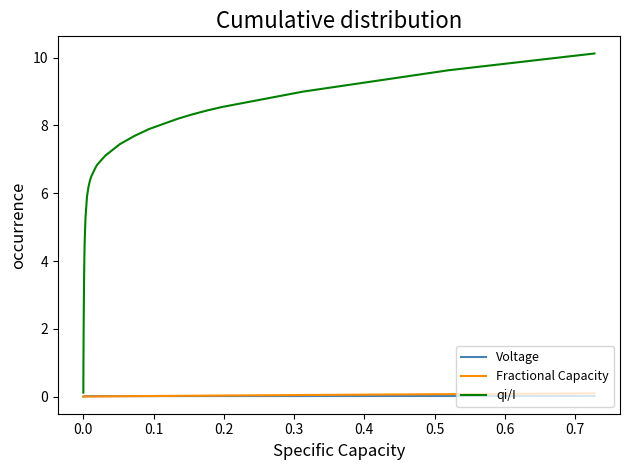

What is the greatest value displayed?

10.1